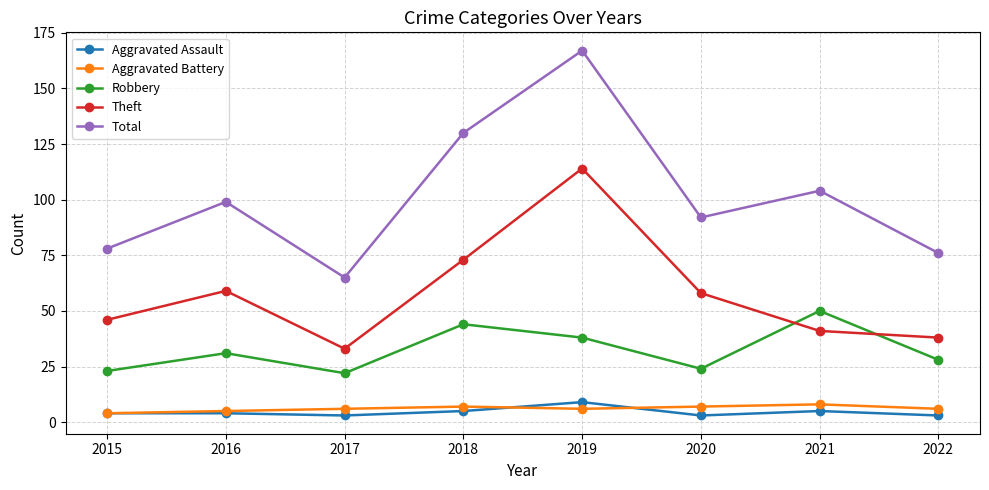

How many lines are shown in the chart?

5